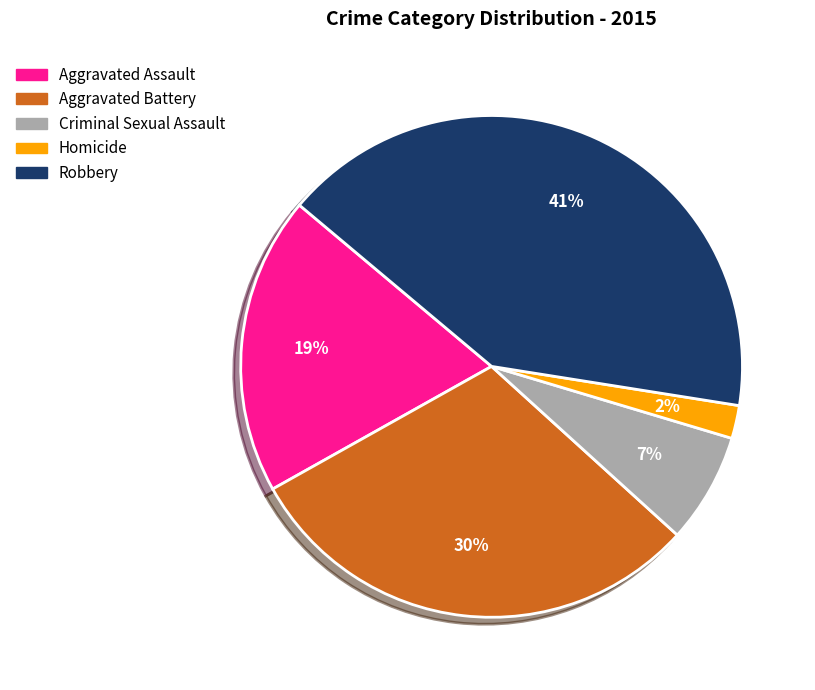

Is it true that Criminal Sexual Assault is 1% of the pie?

False